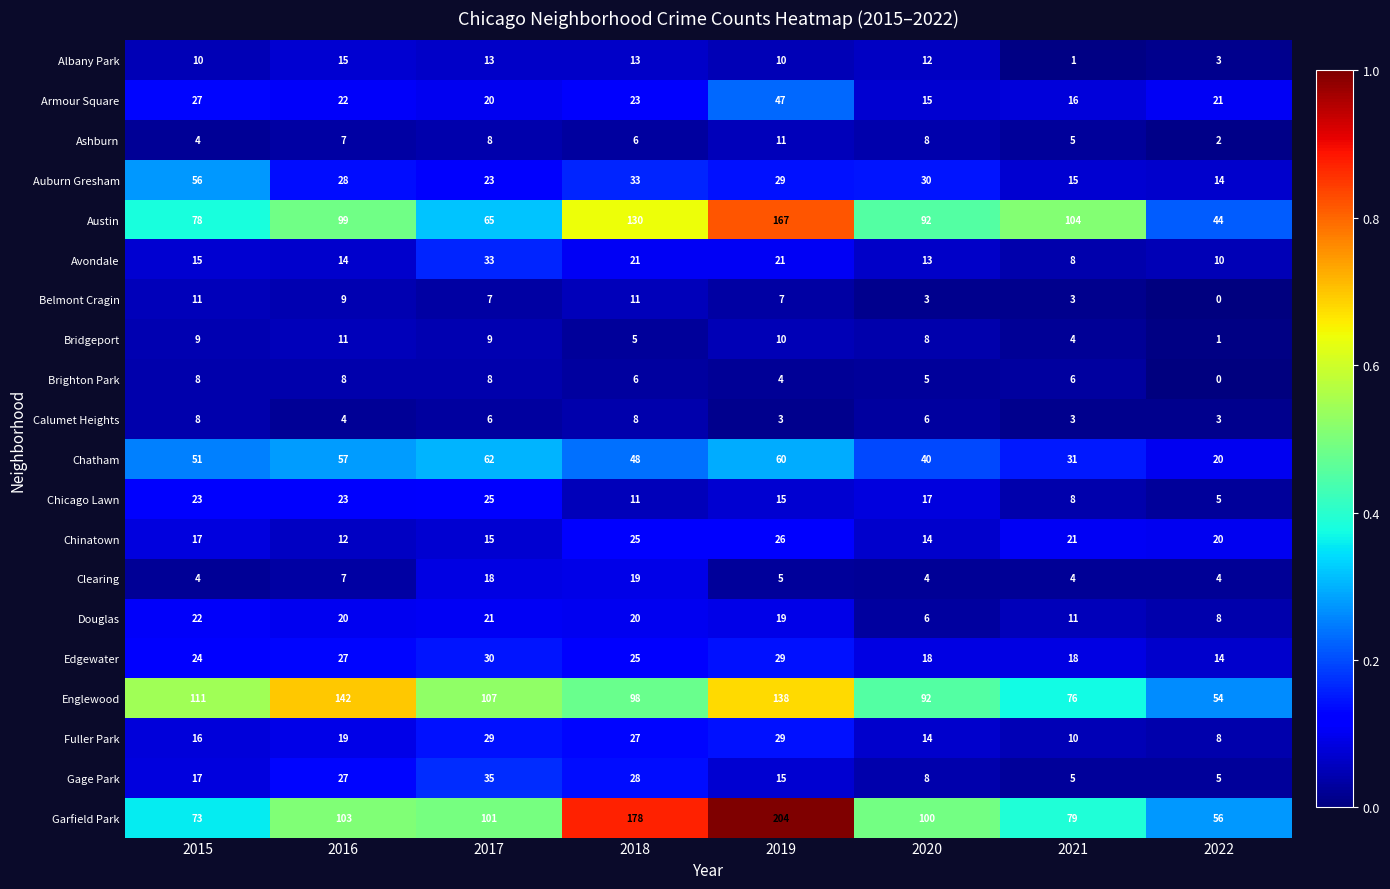

What is the greatest value displayed?

204